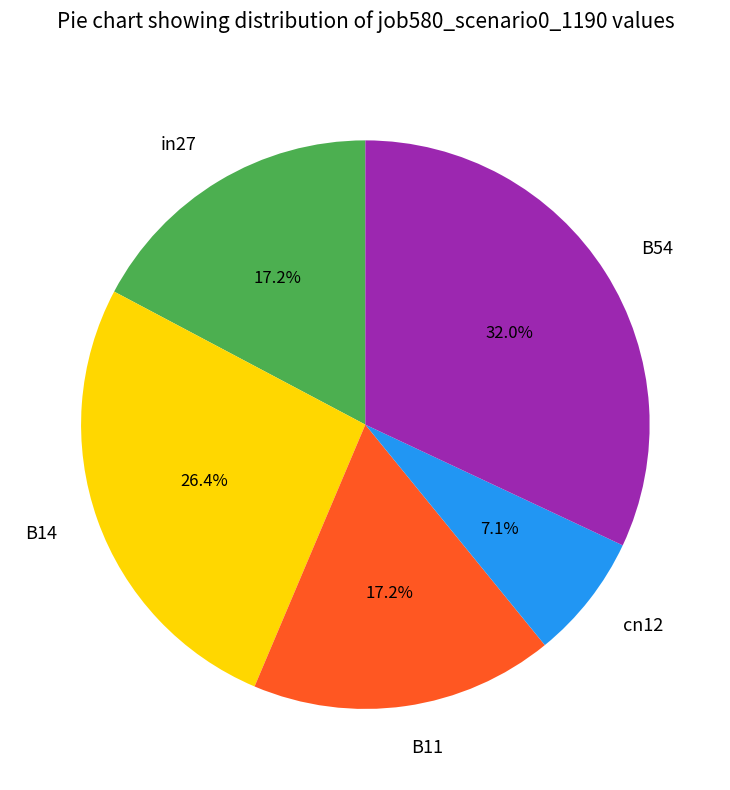

What is the smallest slice in the pie chart?

cn12